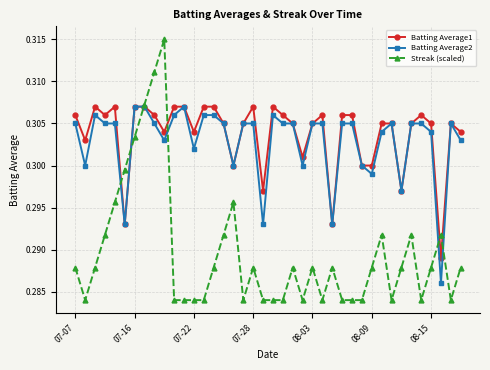

At how many categories does at least one series exceed 0?

40